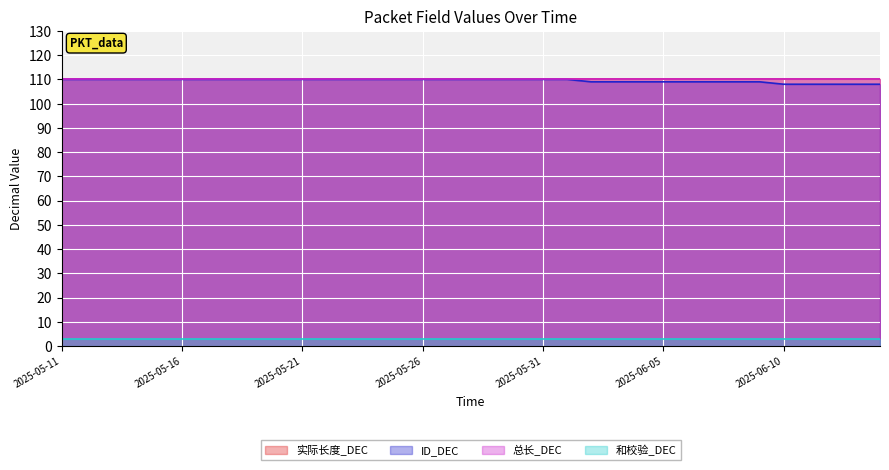

Which series has the largest range (max minus min)?

ID_DEC